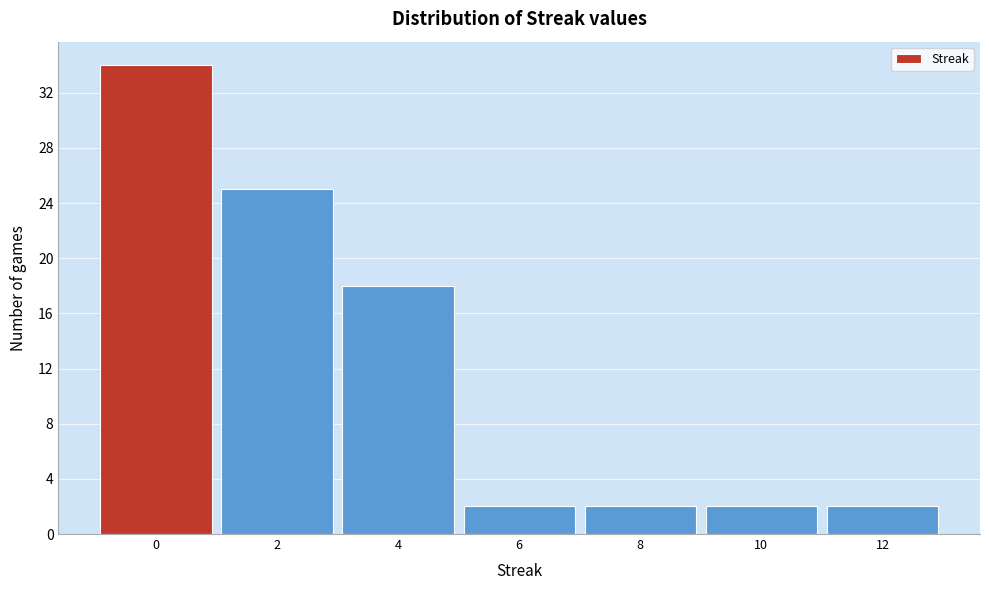

How tall is the bar that spans 7 to 9 on the x-axis? The values are not printed on the chart, so give them approximately, as read against the axis.

2